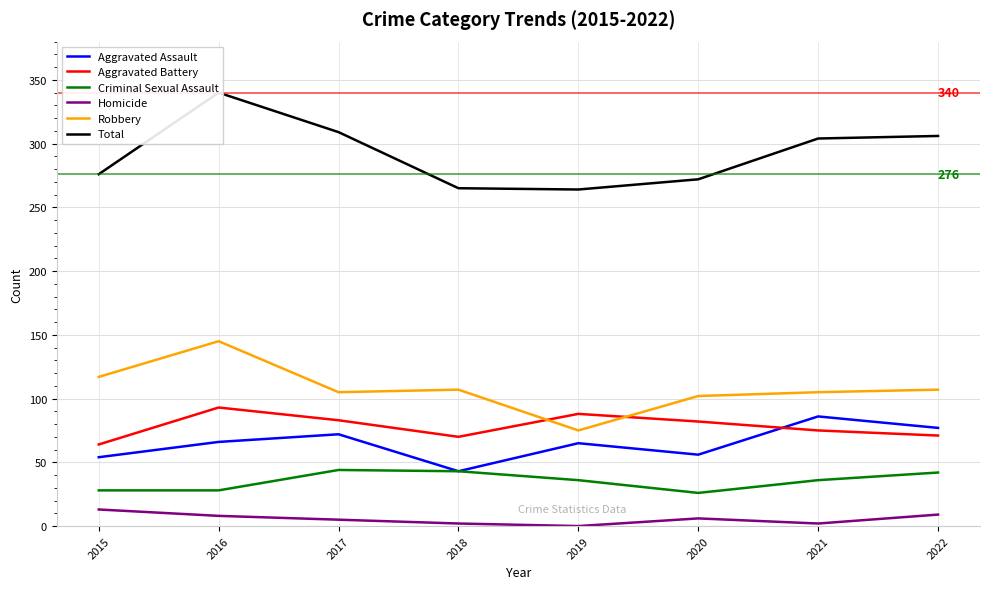

Reading left to right, what are all the values shown in this chart?

Aggravated Assault: 2015=54	2016=66	2017=72	2018=43	2019=65	2020=56	2021=86	2022=77
Aggravated Battery: 2015=64	2016=93	2017=83	2018=70	2019=88	2020=82	2021=75	2022=71
Criminal Sexual Assault: 2015=28	2016=28	2017=44	2018=43	2019=36	2020=26	2021=36	2022=42
Homicide: 2015=13	2016=8	2017=5	2018=2	2019=0	2020=6	2021=2	2022=9
Robbery: 2015=117	2016=145	2017=105	2018=107	2019=75	2020=102	2021=105	2022=107
Total: 2015=276	2016=340	2017=309	2018=265	2019=264	2020=272	2021=304	2022=306